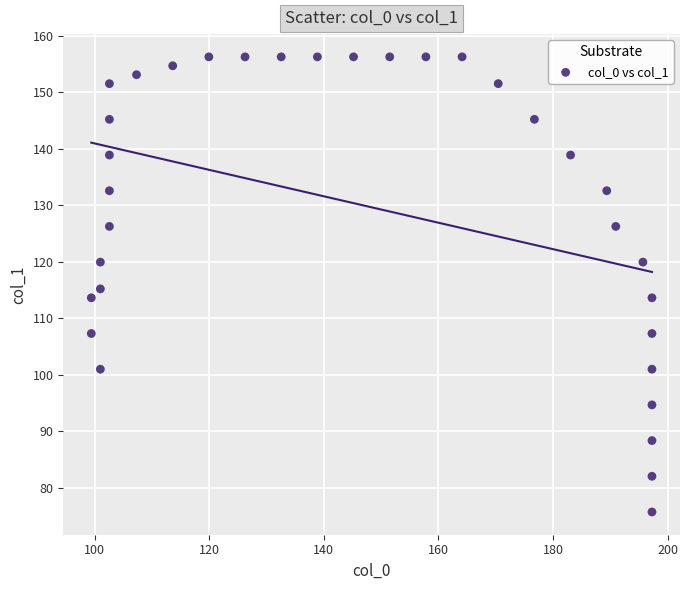

What is the range of Y values (max minus min)?

80.5